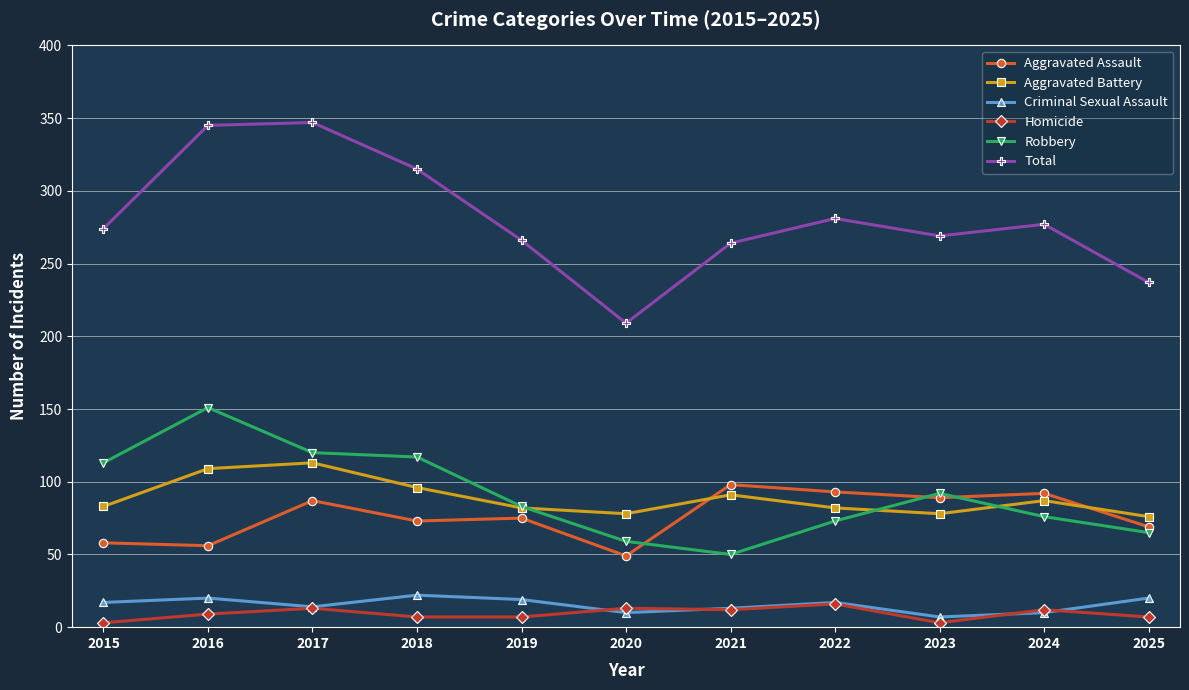

True or false: Robbery has more than 1 points higher than both neighbors.

True